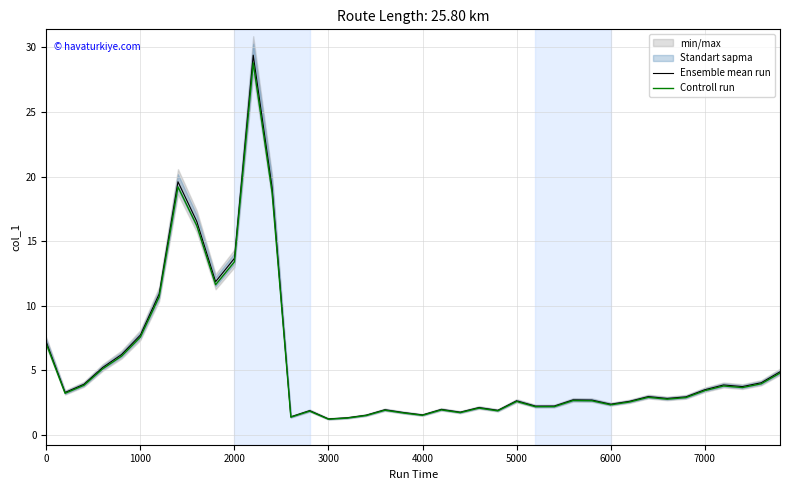

What is the highest value of the Ensemble mean run series?

29.4